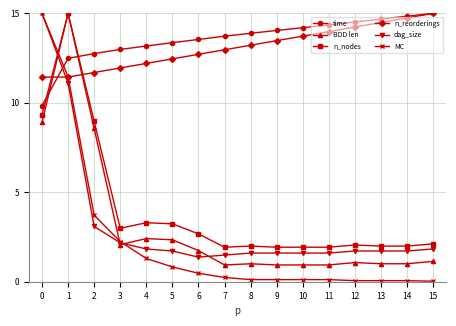

After their last crossing, which series has the higher values: n_nodes or time?

time